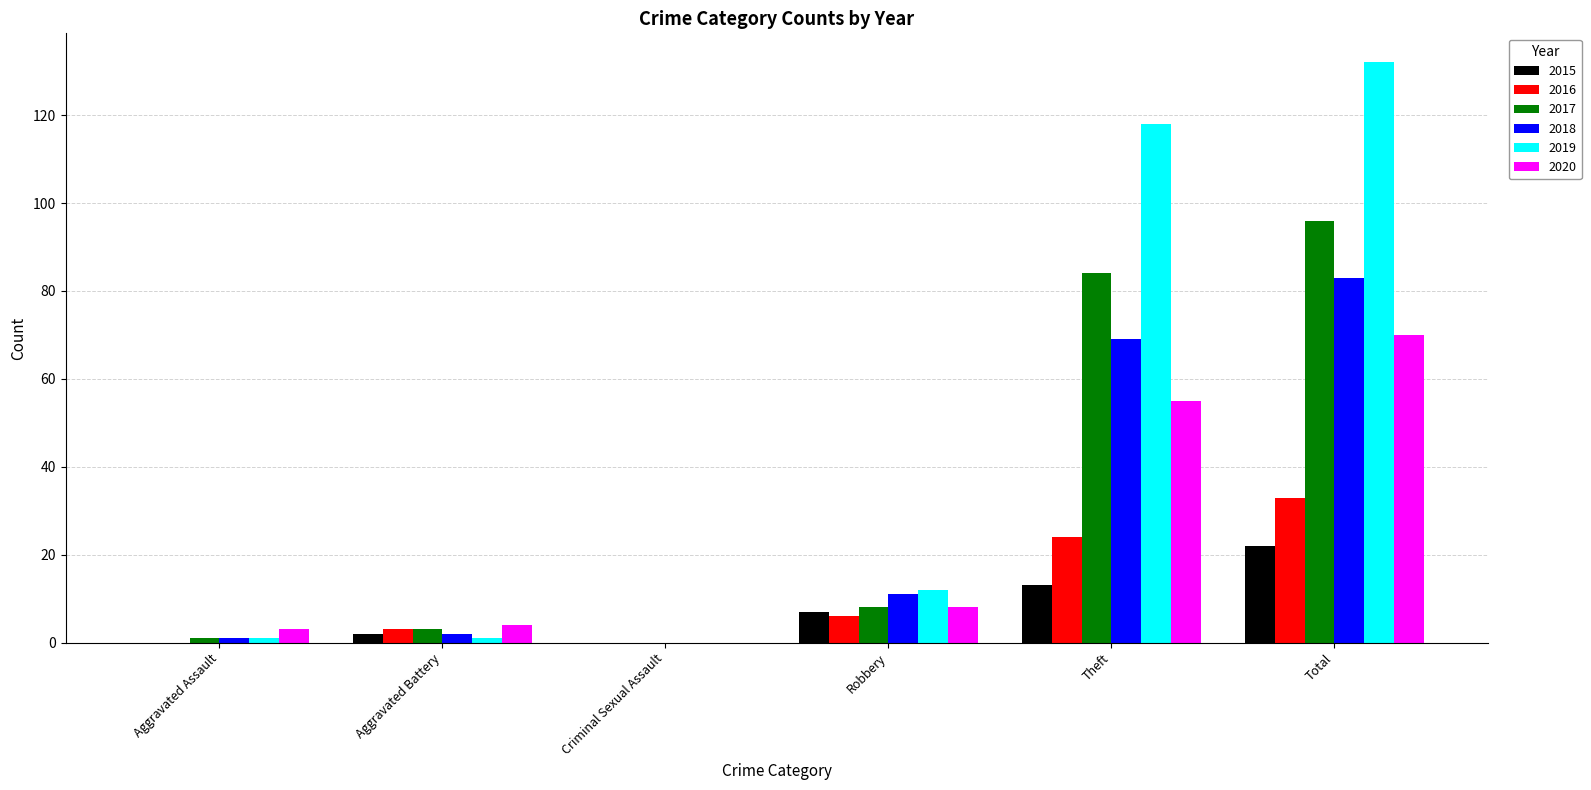

What is the maximum value for 2018?

83